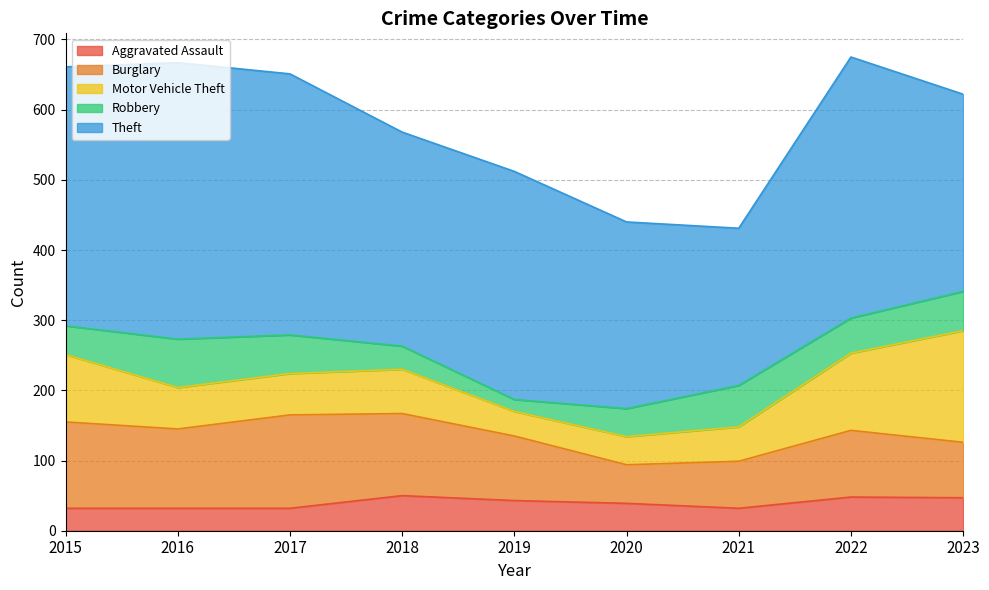

Does the chart display data point markers on the line(s)?

No